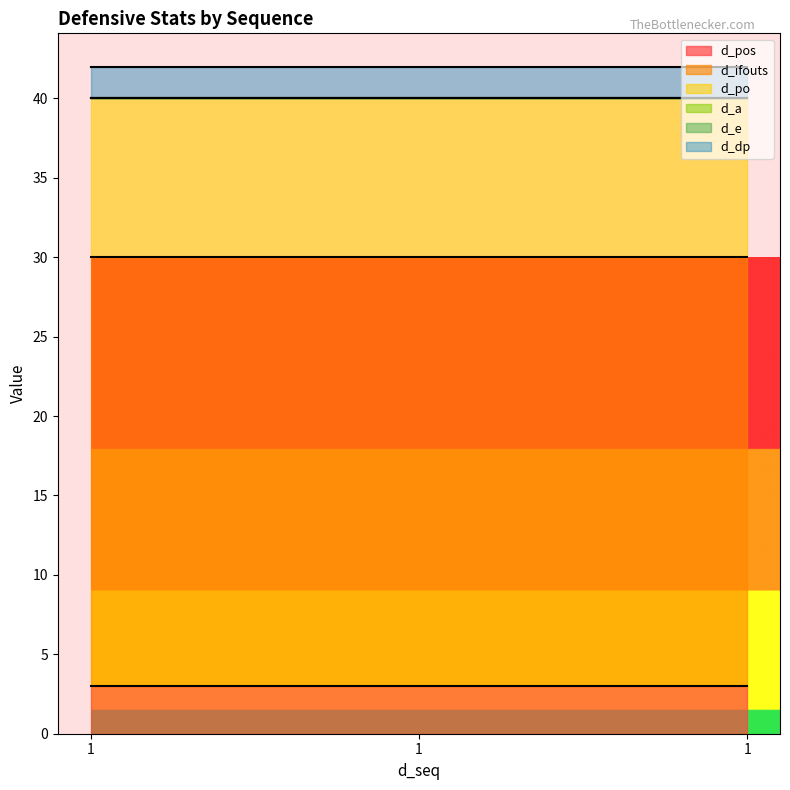

Which series has the largest range (max minus min)?

d_pos